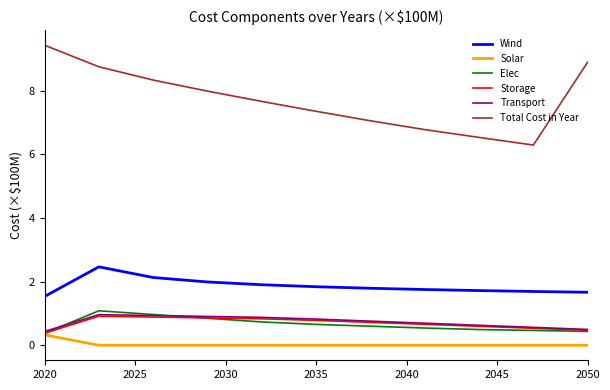

What is the minimum value for Storage?

0.4